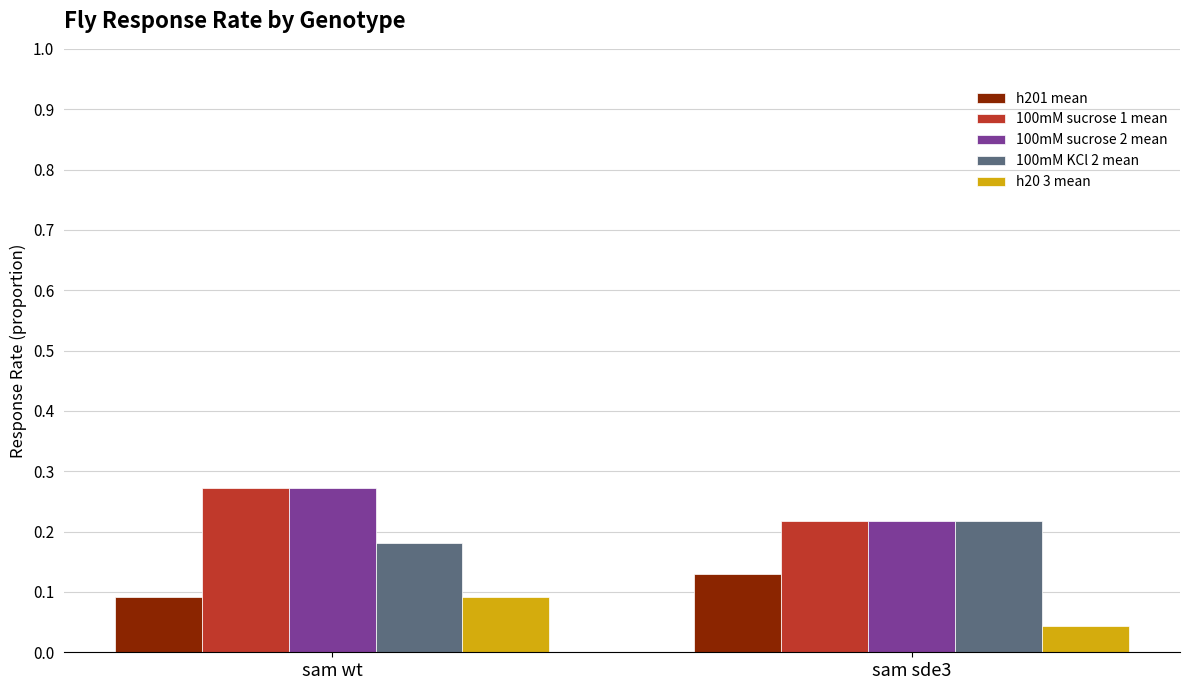

True or false: h201 mean has a value of 0.1 at sam wt.

True